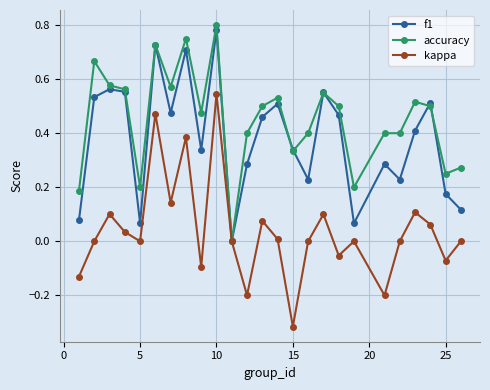

How many lines are shown in the chart?

3